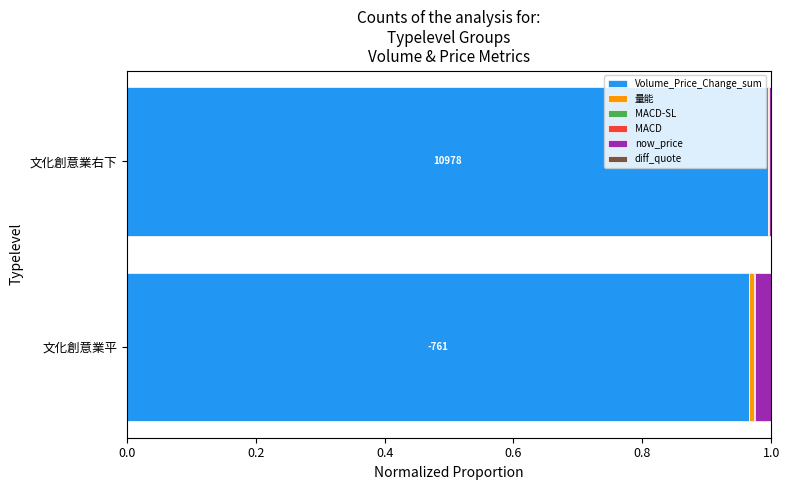

Is it true that Volume_Price_Change_sum equals 1.0 at 文化創意業右下?

True